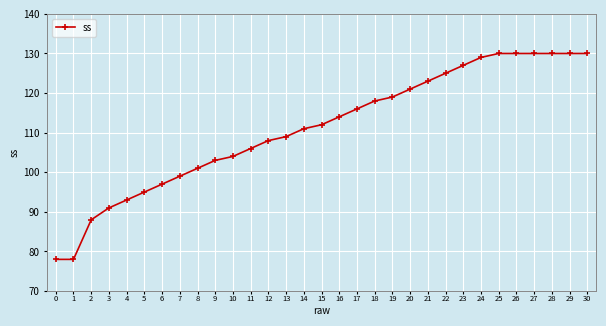

Which has a higher value, 20 or 0?

20